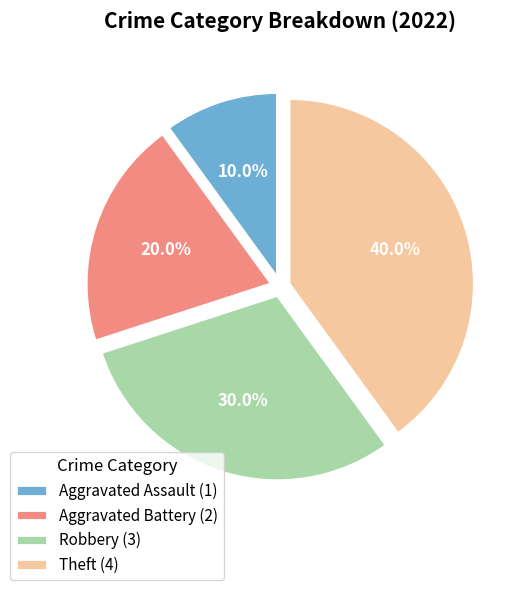

Which category has the biggest portion of the pie?

Theft